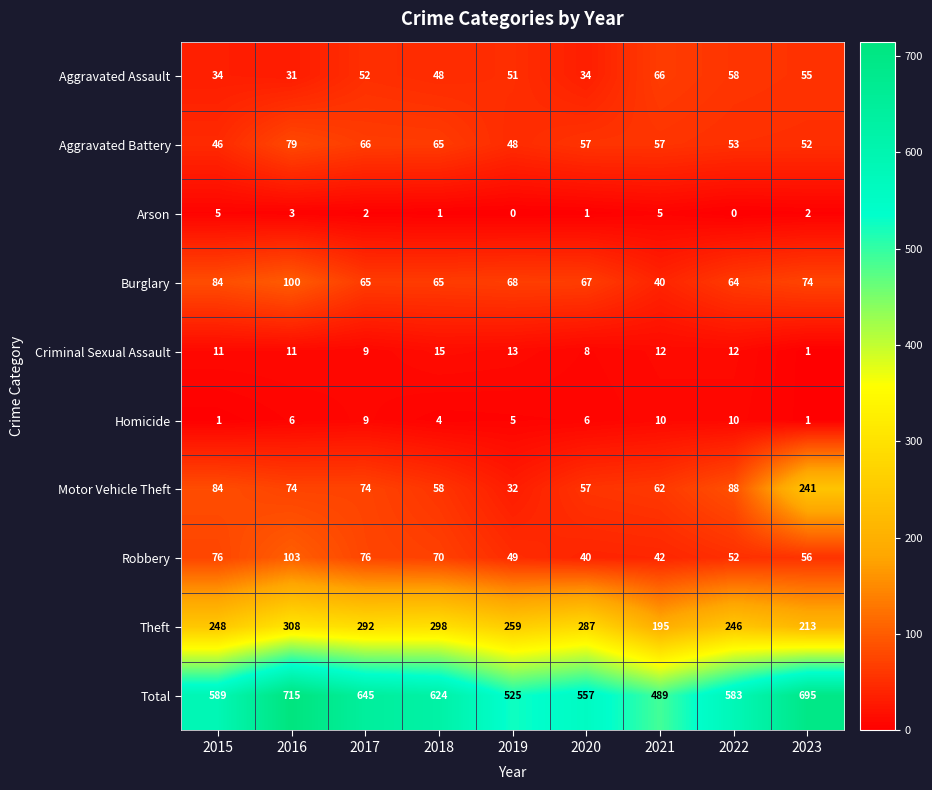

How many data points in Motor Vehicle Theft are less than 74?

4